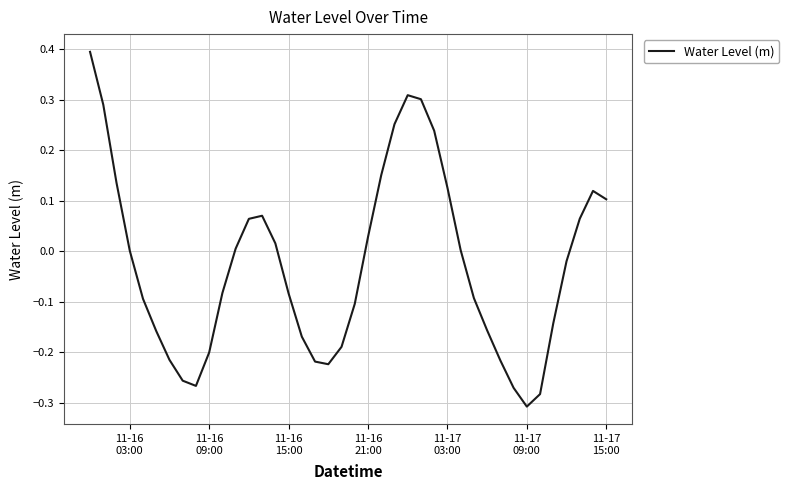

What is the difference between the maximum and minimum values?

0.7